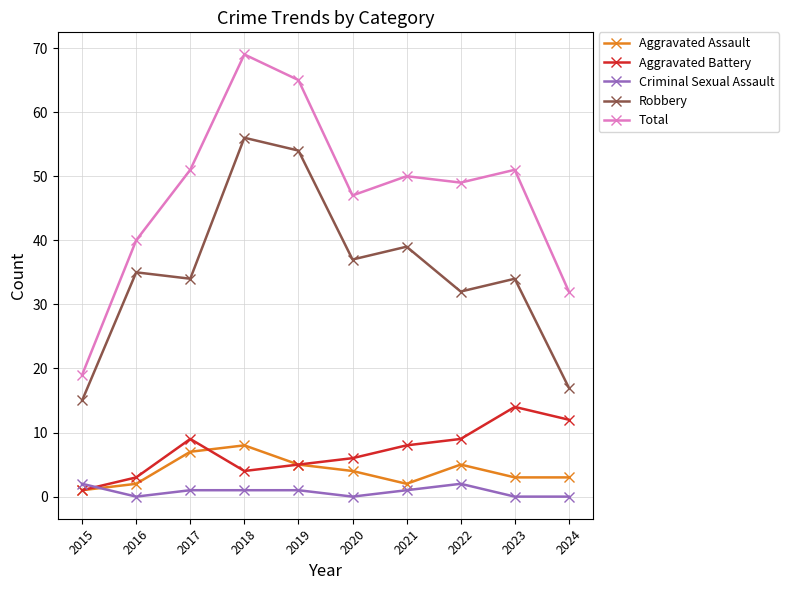

At how many categories does at least one series exceed 44?

7